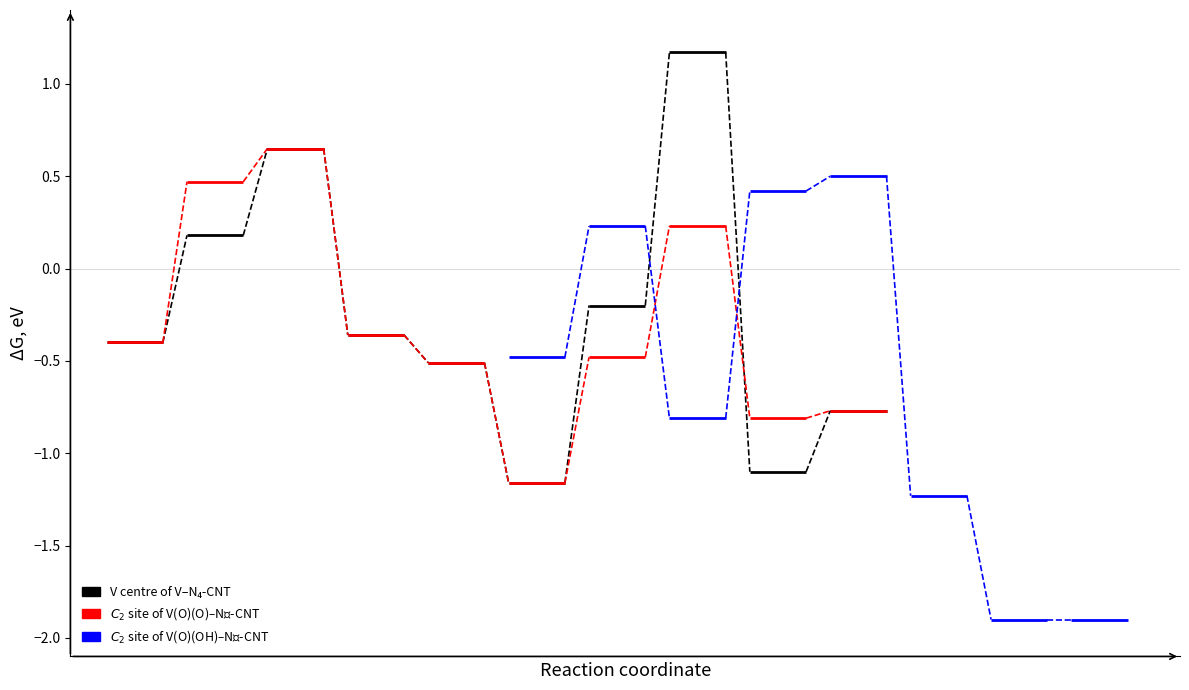

How many lines are shown in the chart?

3